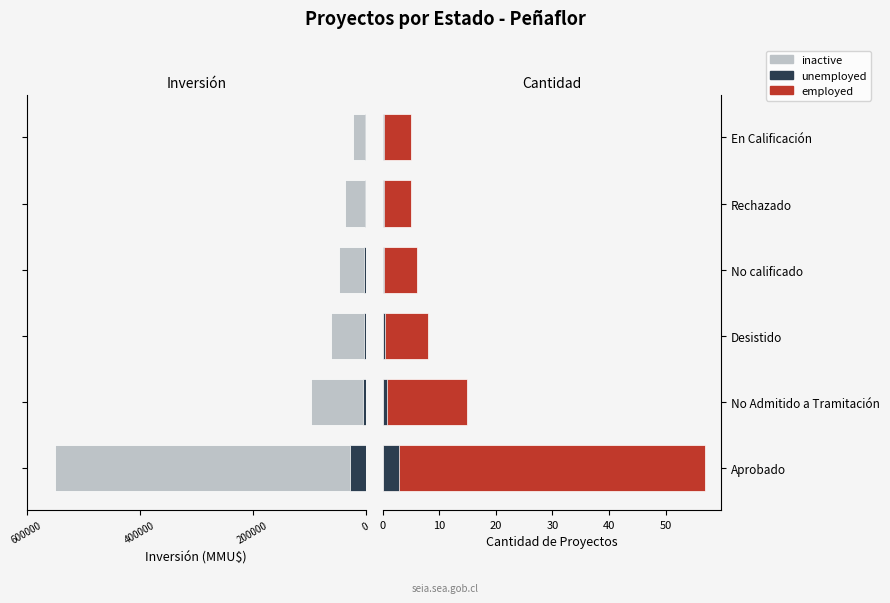

How many data points does each series have?

6